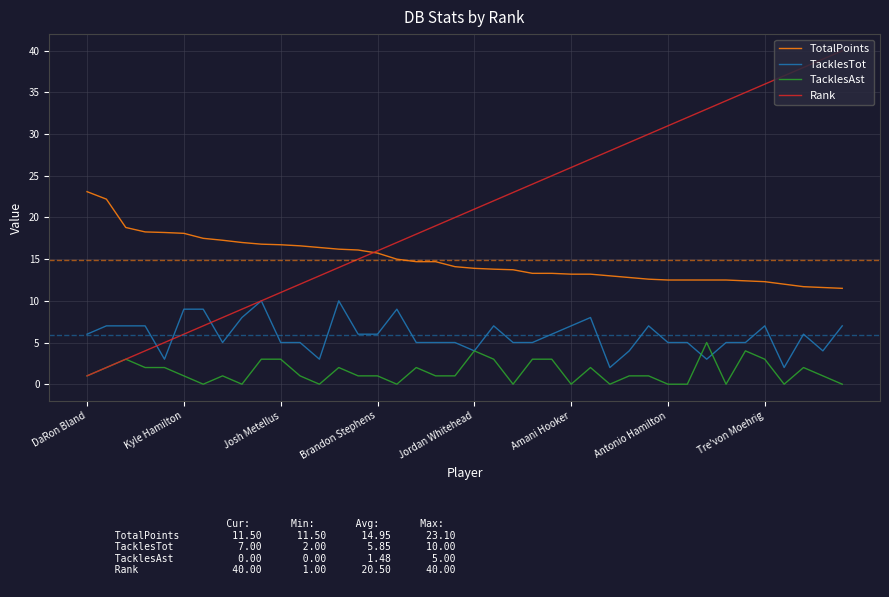

What is the greatest value displayed?

40.0